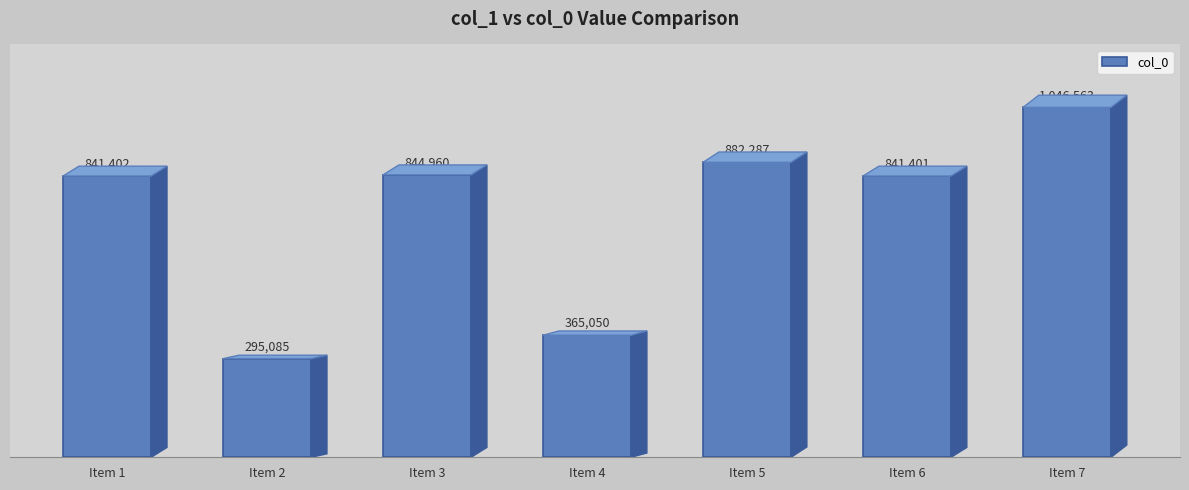

Are the bars horizontal?

No